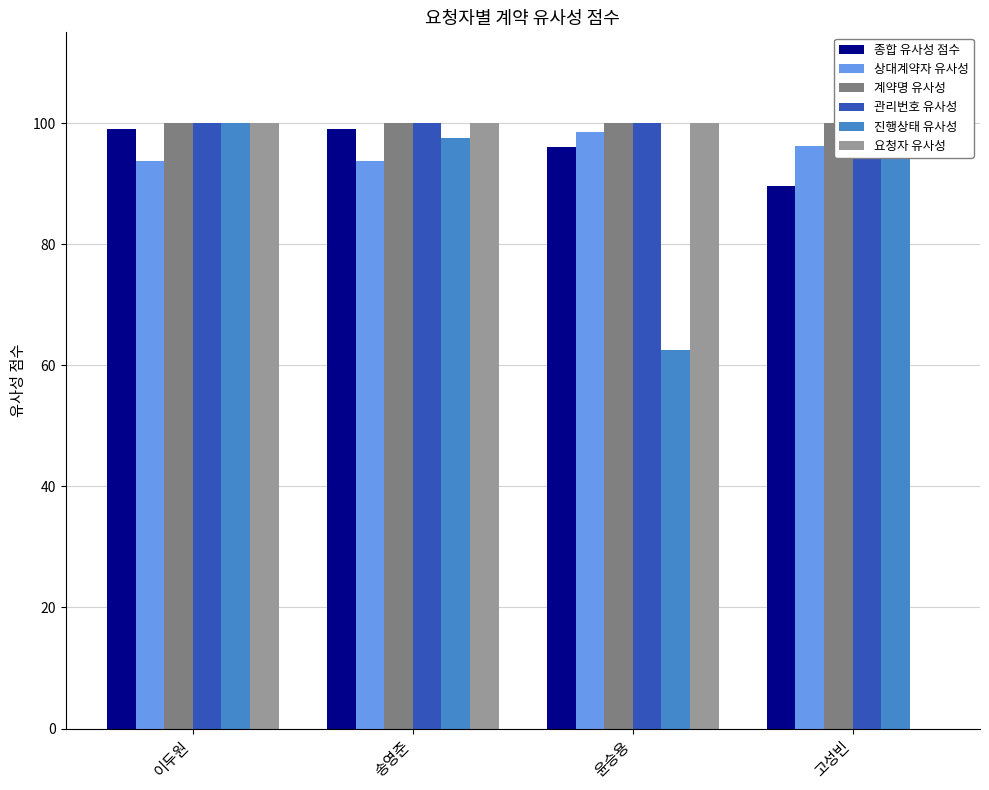

What is the spread (max minus min) of values at 윤승용?

37.5